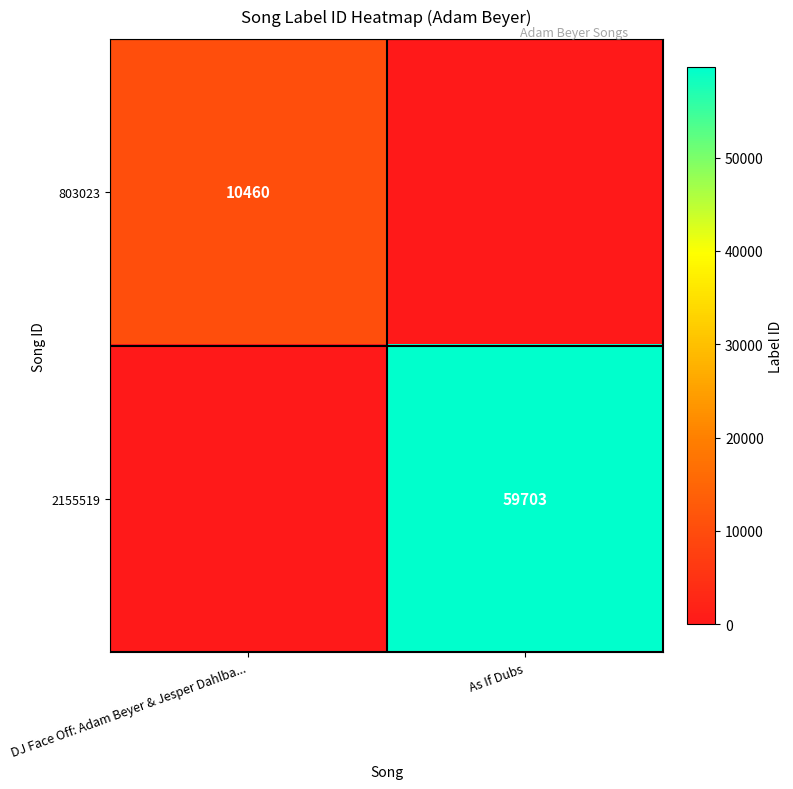

The 803023 series shows 10460 at DJ Face Off: Adam Beyer & Jesper Dahlba.... True or false?

True